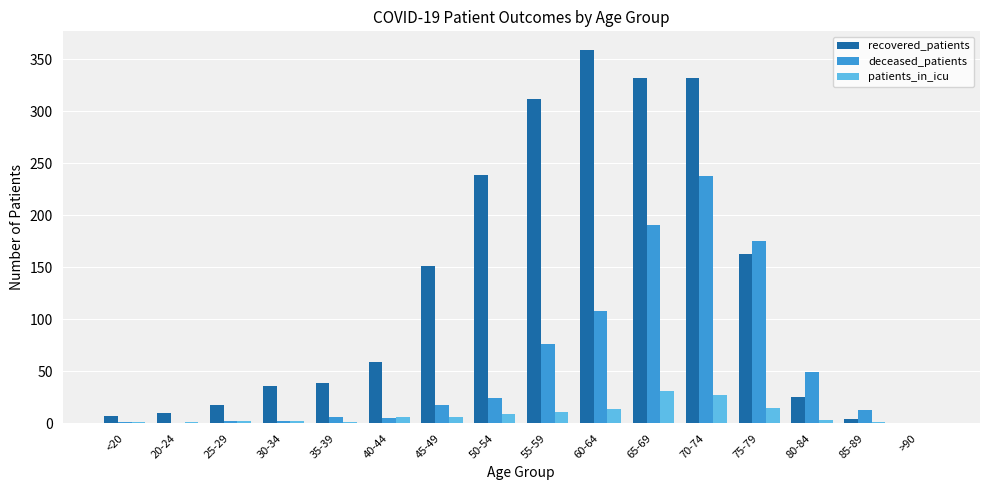

What is the highest value of the deceased_patients series?

238